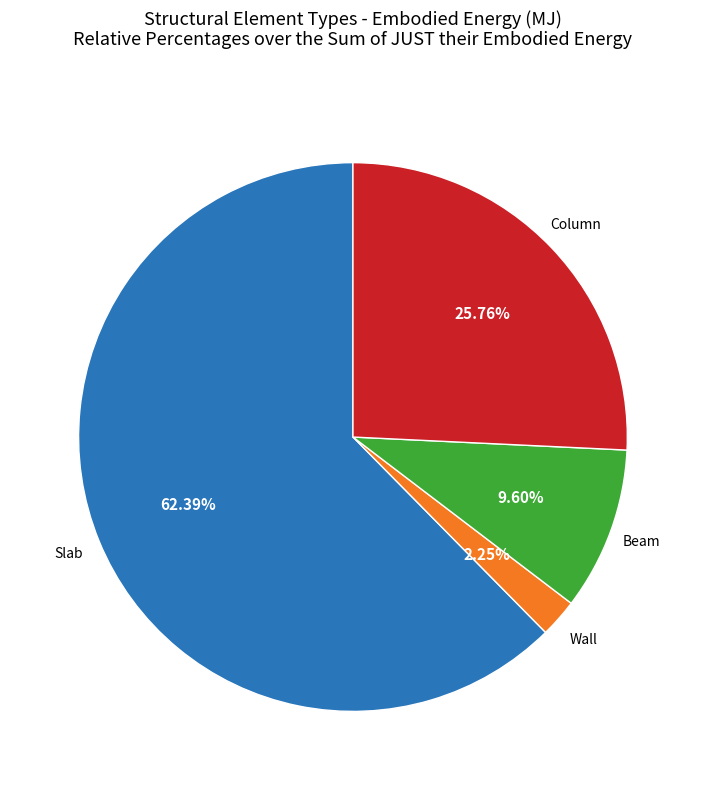

Which slice is the largest?

Slab